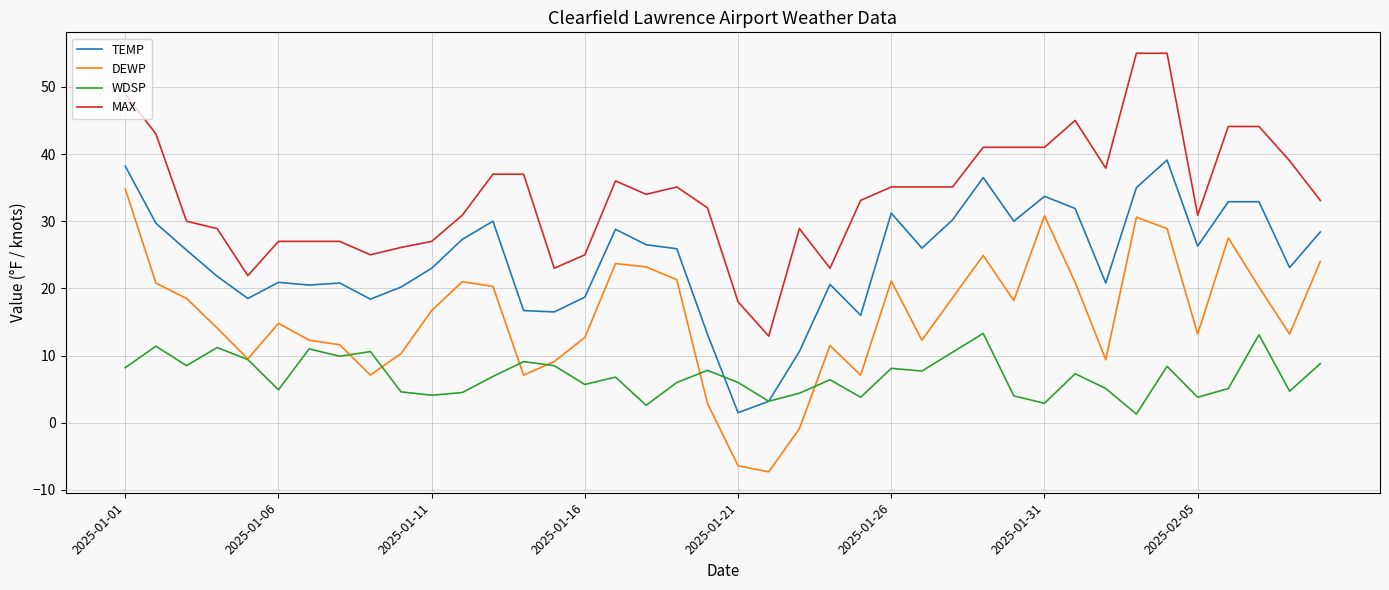

True or false: TEMP and MAX cross at least once.

False